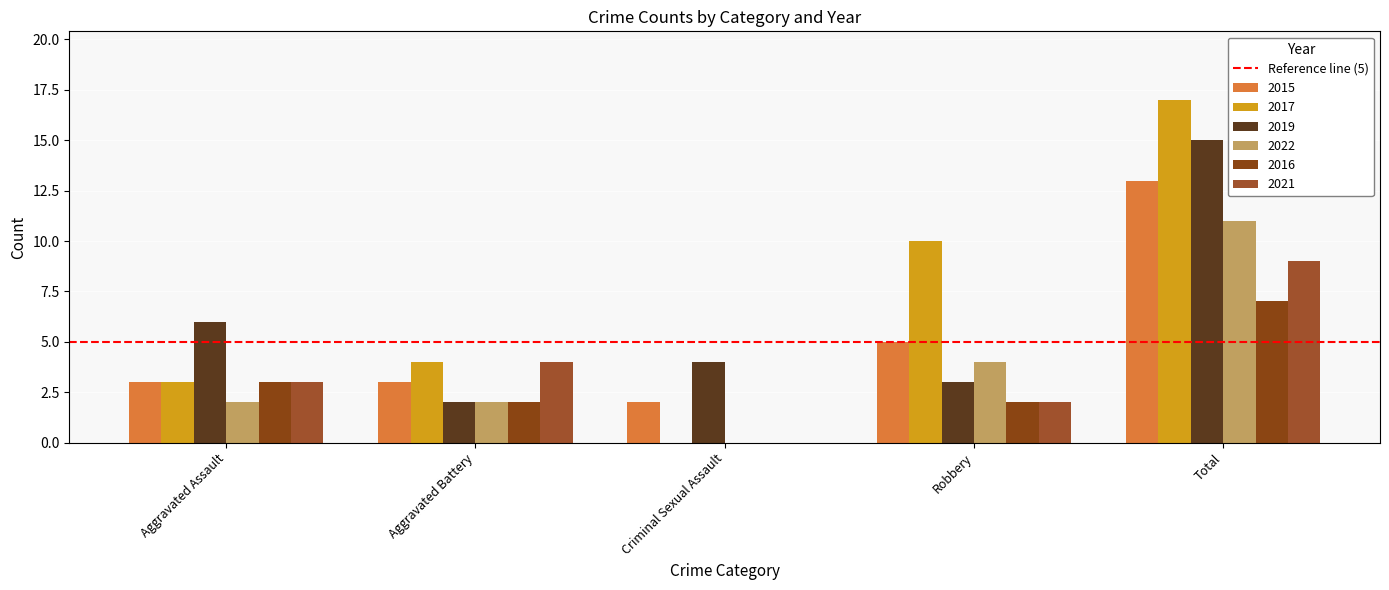

How many groups of bars are there?

5